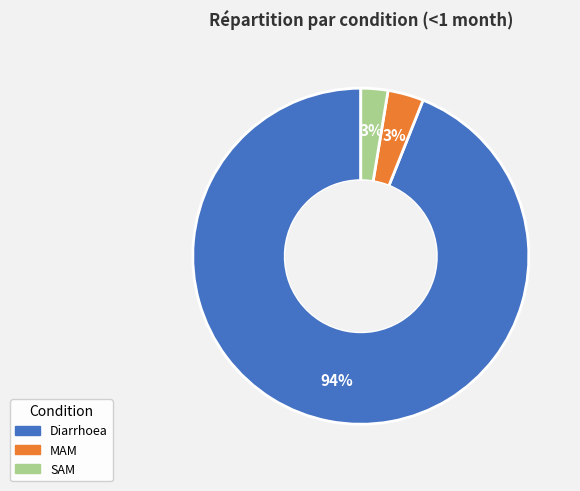

Combined, do Diarrhoea and SAM account for over 50%?

Yes